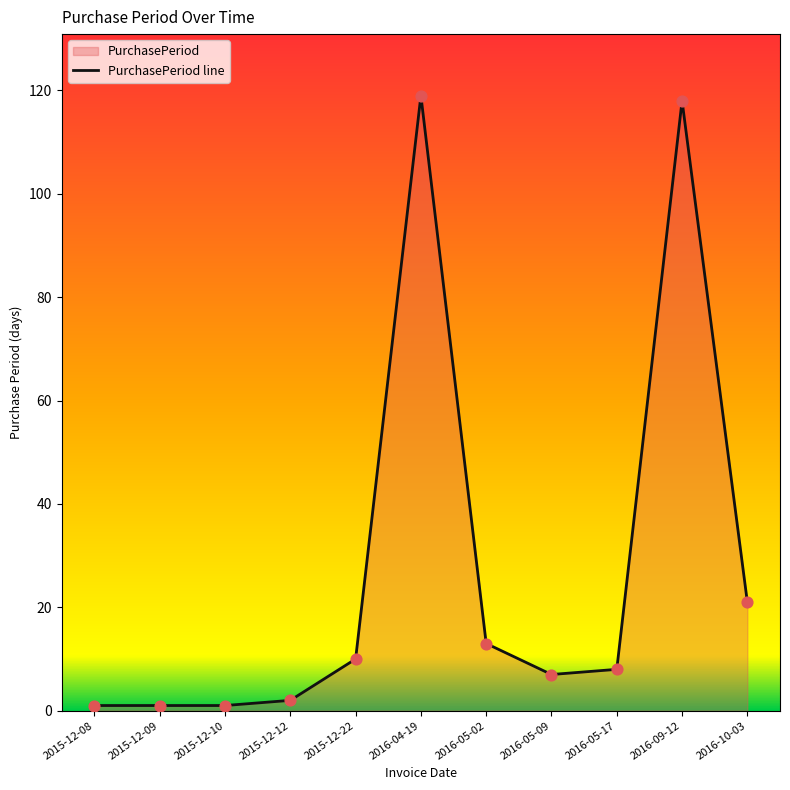

What is the change in value from 2015-12-09 to 2016-05-09?

+6